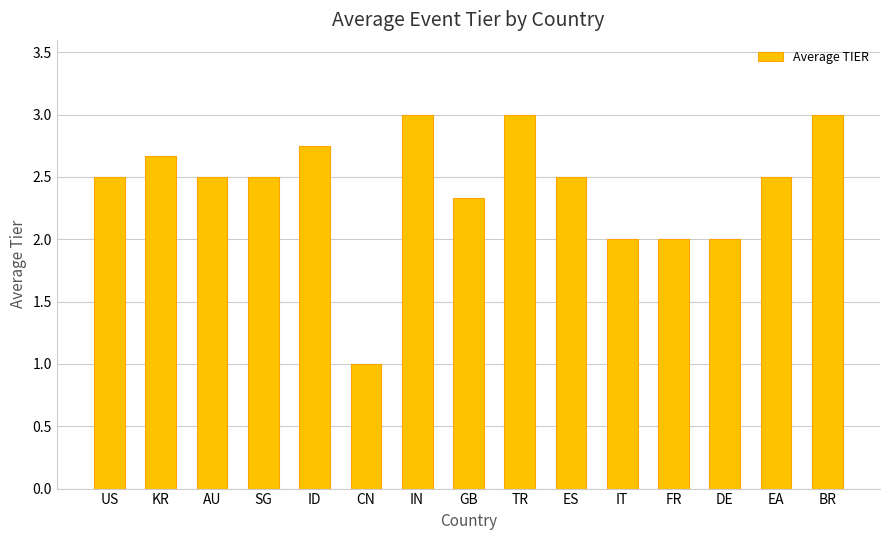

What is the label of the 2nd bar from the right?

EA